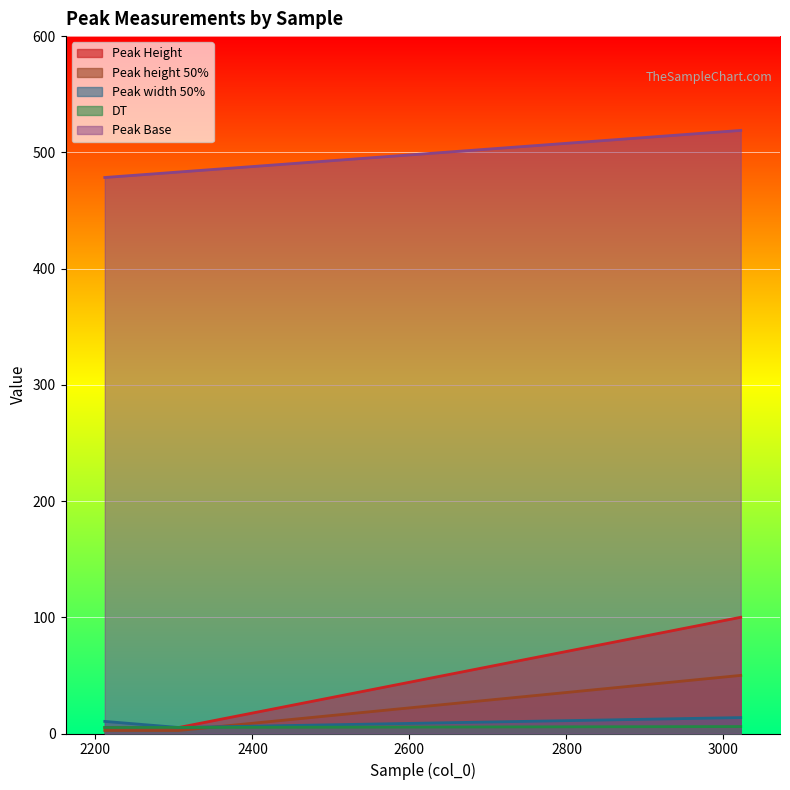

True or false: Peak Base has a value of 518.9 at 3022.

True